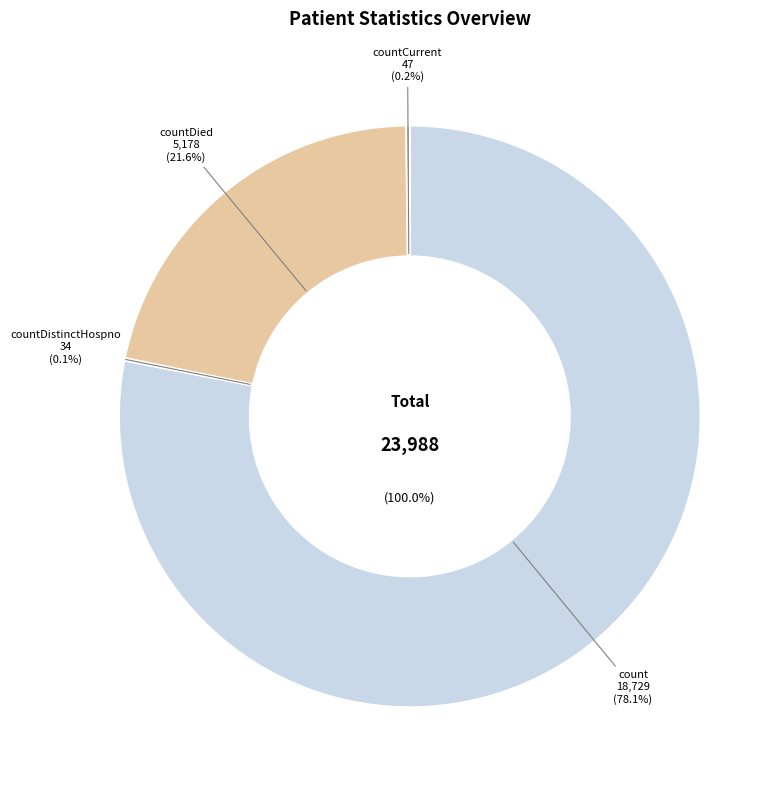

Does any single category account for the majority?

Yes